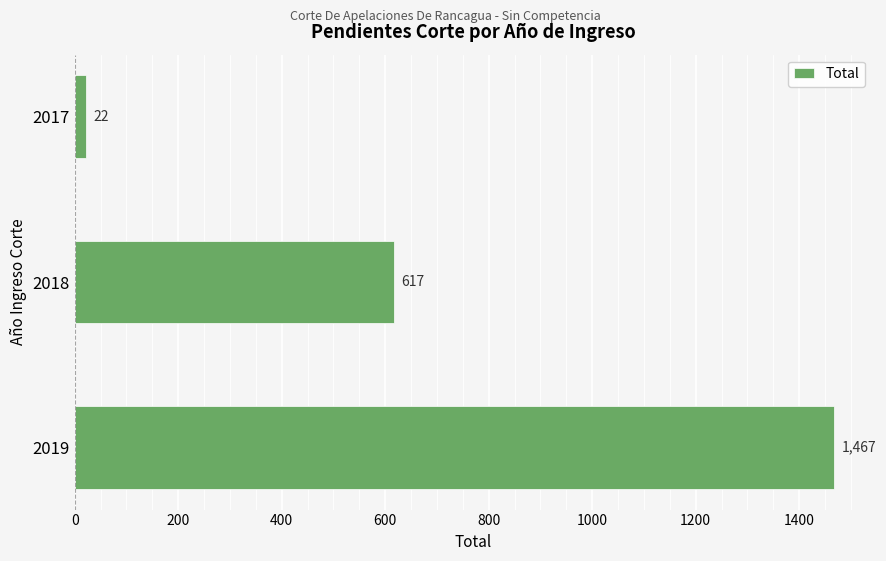

Where is the data nearest to the value 744?

2018